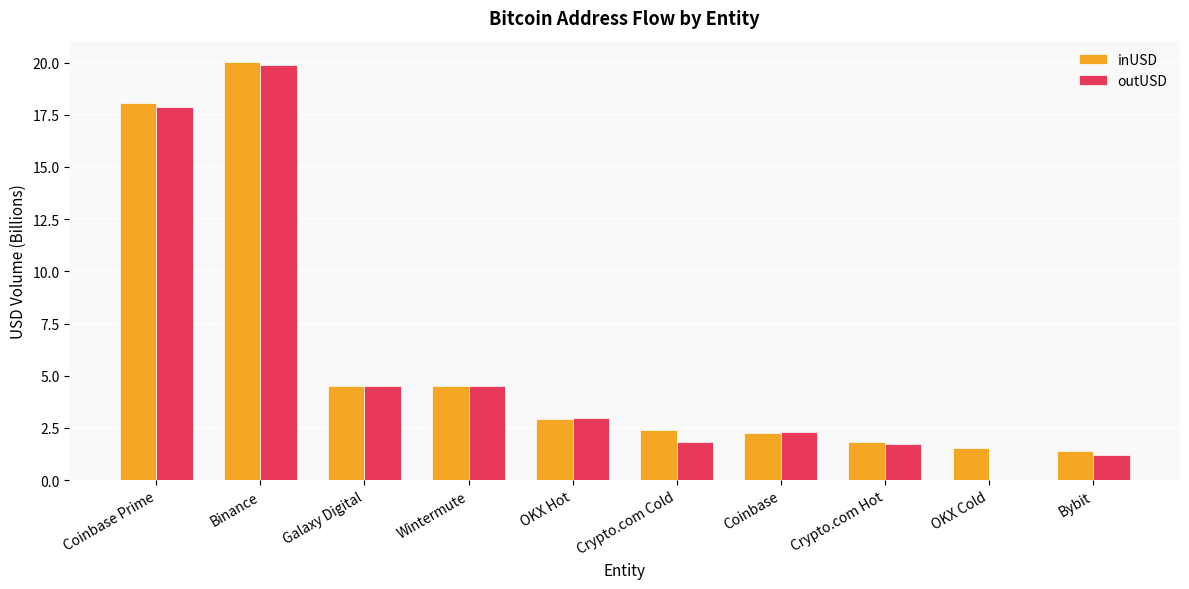

At which label does inUSD reach its peak?

Binance